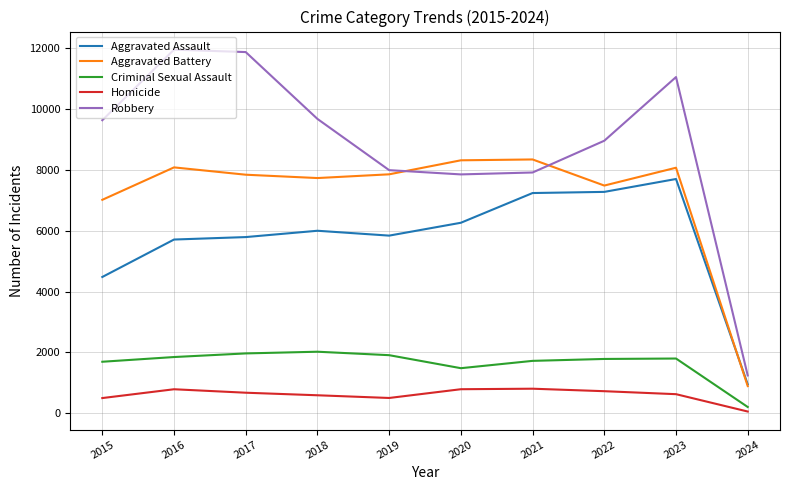

At how many categories does at least one series exceed 2610?

9